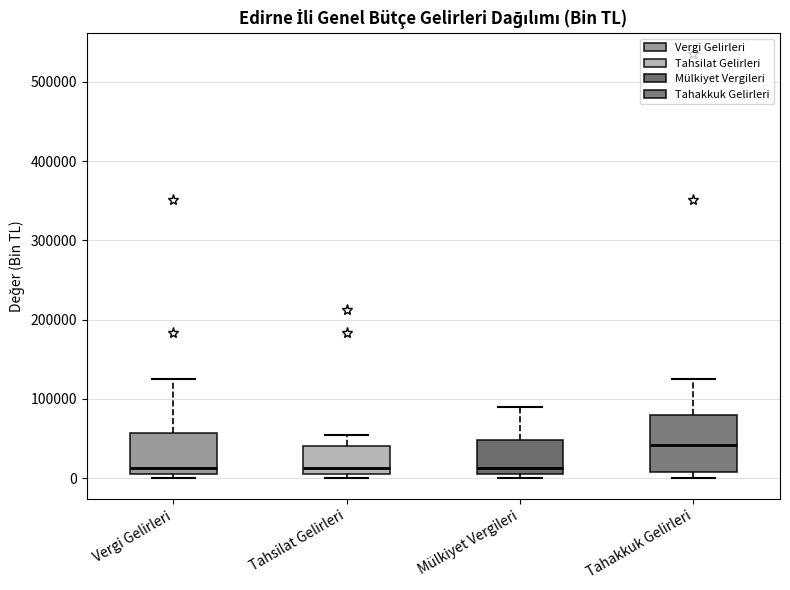

Reading left to right, read every box against the y-axis: the position of its median line, the range the box covers, and the ends of its whiskers. The values are not printed on the chart, so give them approximately, as read against the axis.

Vergi Gelirleri: median 10000 (just above the box's lower edge), box 10000 to 60000, whiskers 0 to 120000
Tahsilat Gelirleri: median 10000 (just above the box's lower edge), box 10000 to 40000, whiskers 0 to 50000
Mülkiyet Vergileri: median 10000 (just above the box's lower edge), box 10000 to 50000, whiskers 0 to 90000
Tahakkuk Gelirleri: median 40000, box 10000 to 80000, whiskers 0 to 120000